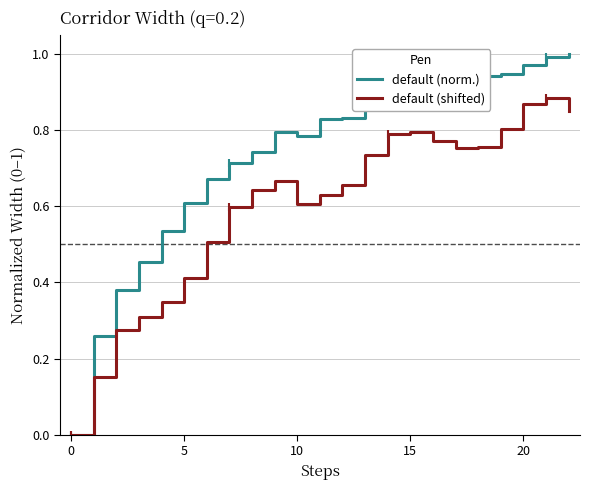

Rank the series by their average value, from lowest to highest.

default (shifted), default (norm.)